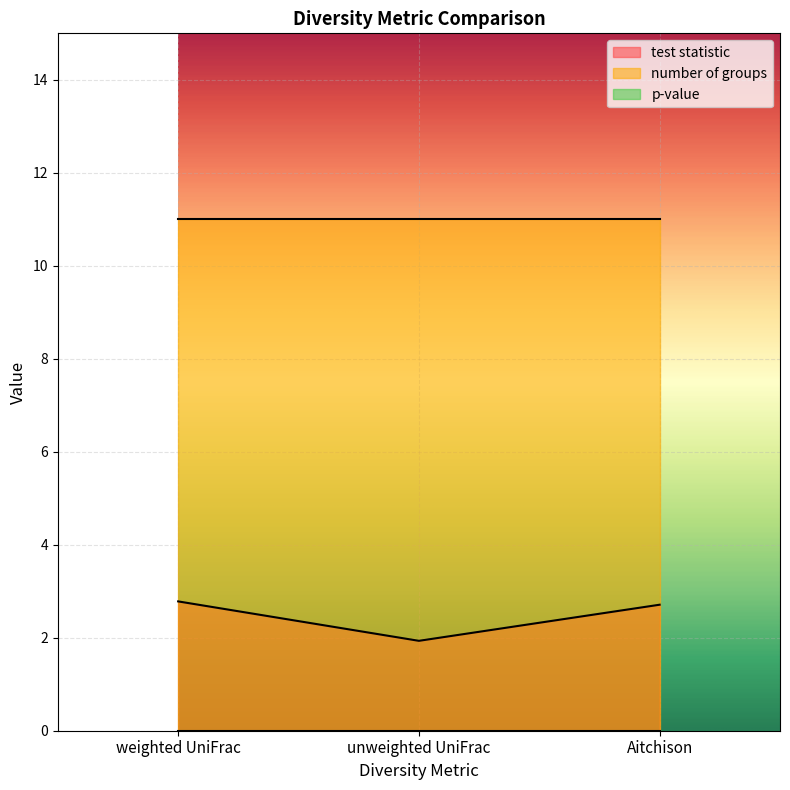

How many categories are shown in the chart?

3